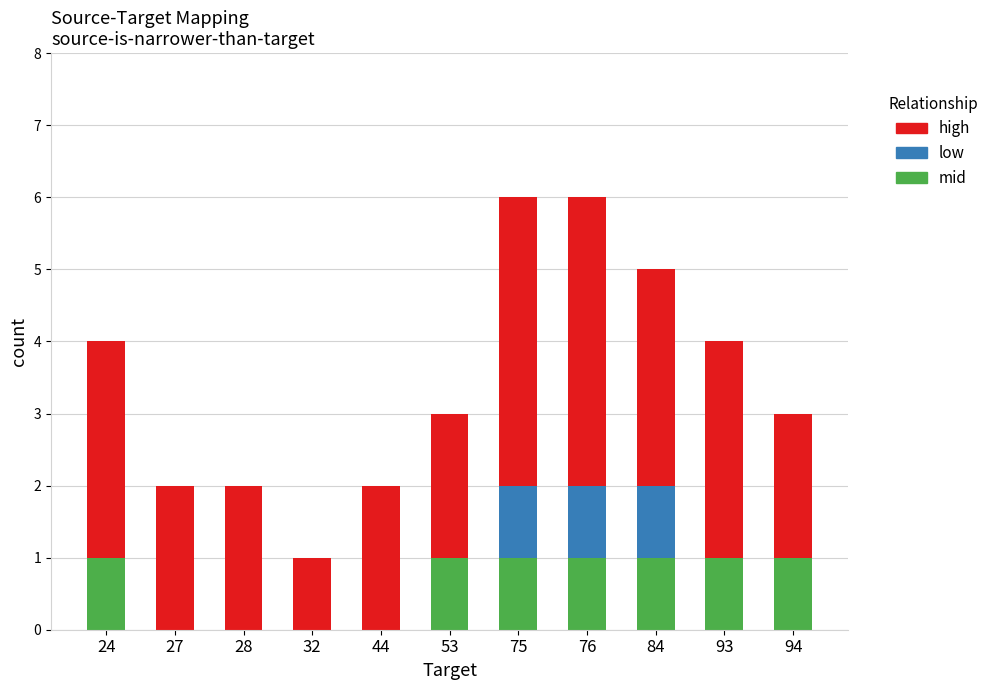

The value of mid at 84 is 1. True or false?

True